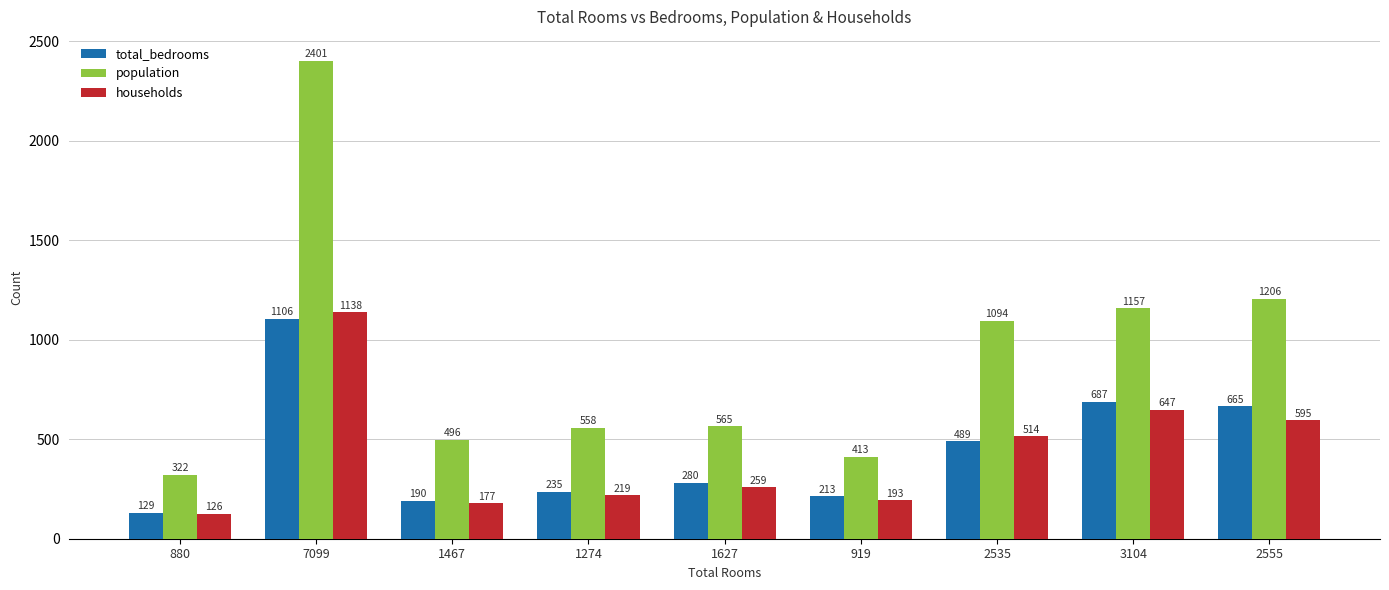

True or false: total_bedrooms has a value of 231 at 2535.

False